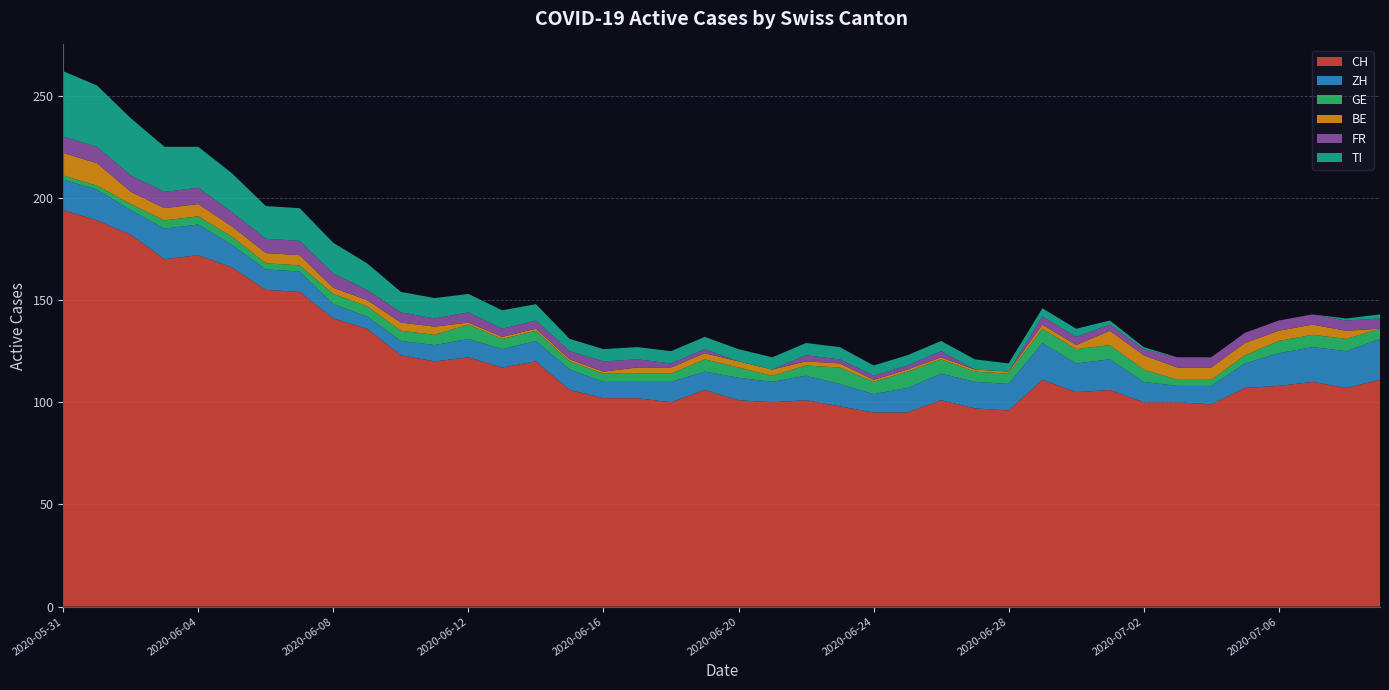

Reading left to right, extract all data points from this chart.

CH: 194	189	182	170	172	166	155	154	141	136	123	120	122	117	120	106	102	102	100	106	101	100	101	98	95	95	101	97	96	111	105	106	100	100	99	107	108	110	107	111
ZH: 15	15	12	15	15	11	10	10	7	6	7	8	9	9	10	10	8	8	10	9	11	10	12	11	9	12	13	13	13	18	14	15	10	8	9	12	16	17	18	20
GE: 2	2	3	4	4	4	3	3	5	5	5	5	7	5	5	4	4	4	4	6	5	3	5	8	6	8	7	5	5	7	7	7	6	3	3	4	6	6	6	5
BE: 11	11	6	6	6	5	5	5	3	3	4	4	1	1	1	1	1	3	3	3	3	3	2	2	1	1	1	1	1	2	2	7	7	6	6	6	5	5	4	0
FR: 8	8	8	8	8	7	7	7	7	5	5	4	5	4	4	4	5	4	2	2	0	0	3	2	2	2	3	0	0	4	4	3	3	5	5	5	5	5	5	5
TI: 32	30	28	22	20	19	16	16	15	13	10	10	9	9	8	6	6	6	6	6	6	6	6	6	5	5	5	5	4	4	4	2	1	0	0	0	0	0	1	2